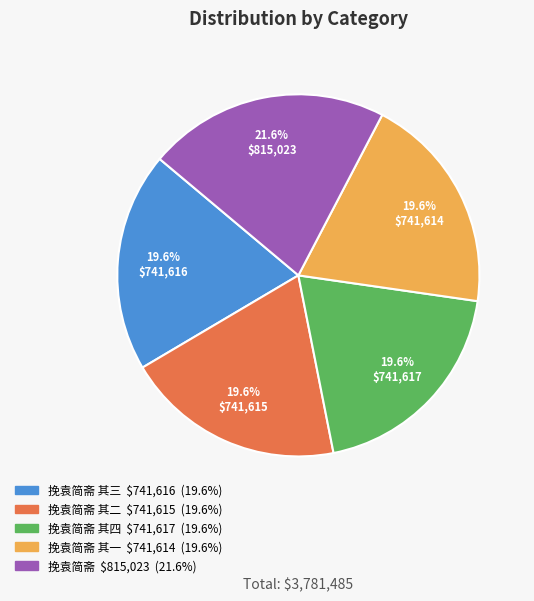

Does any single category account for the majority?

No